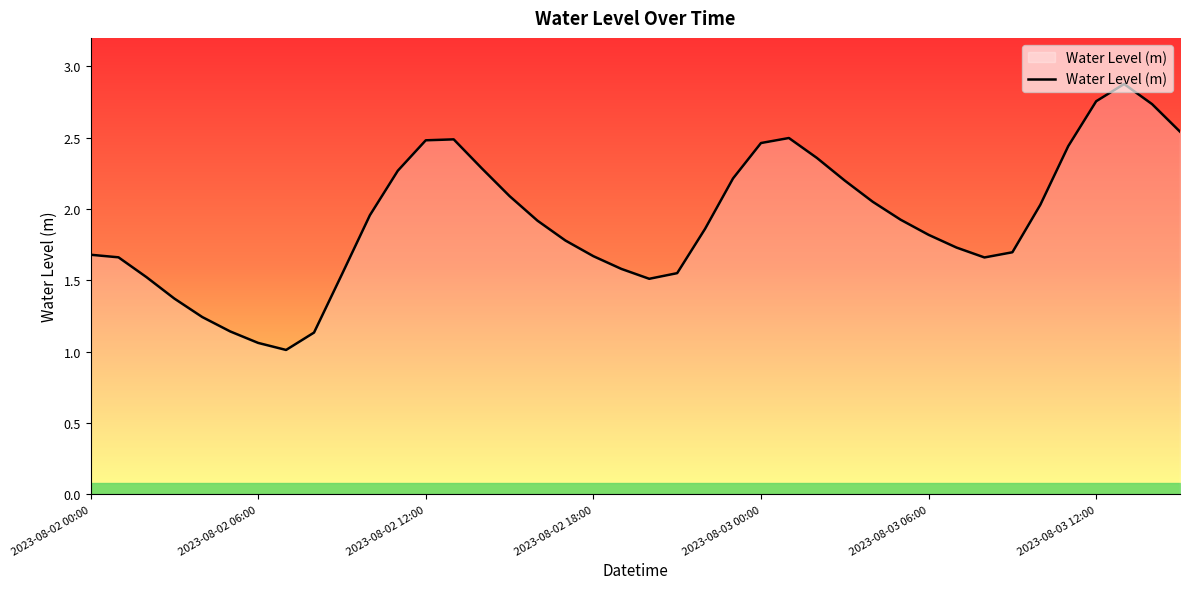

What is the maximum value shown in the chart?

2.9